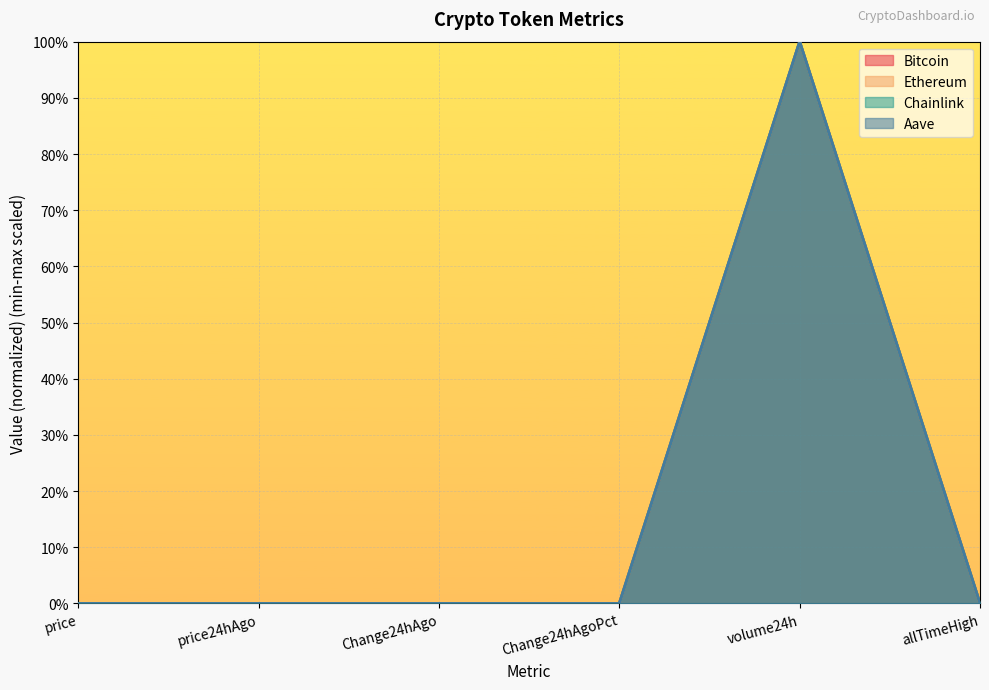

What is the difference between the maximum and minimum values in the Ethereum series?

1.0